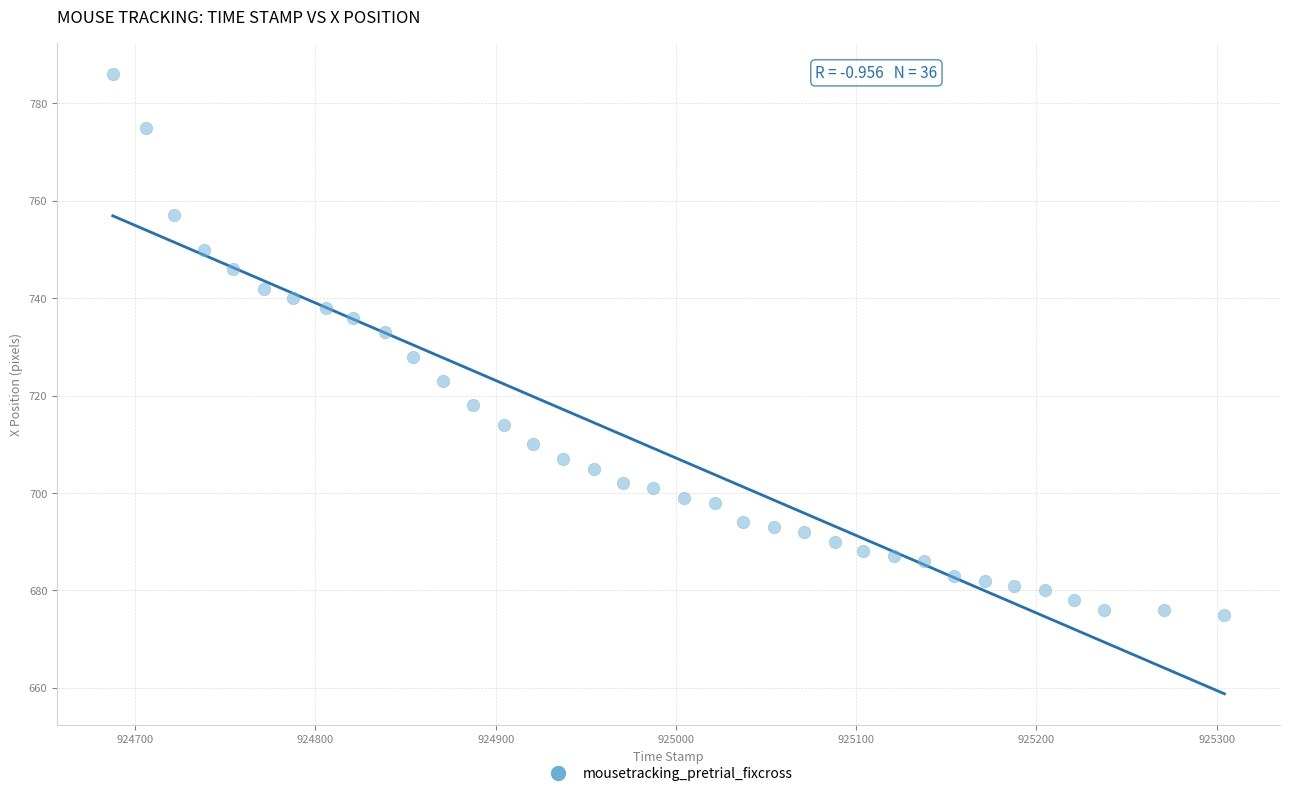

What is the range of Y values (max minus min)?

111